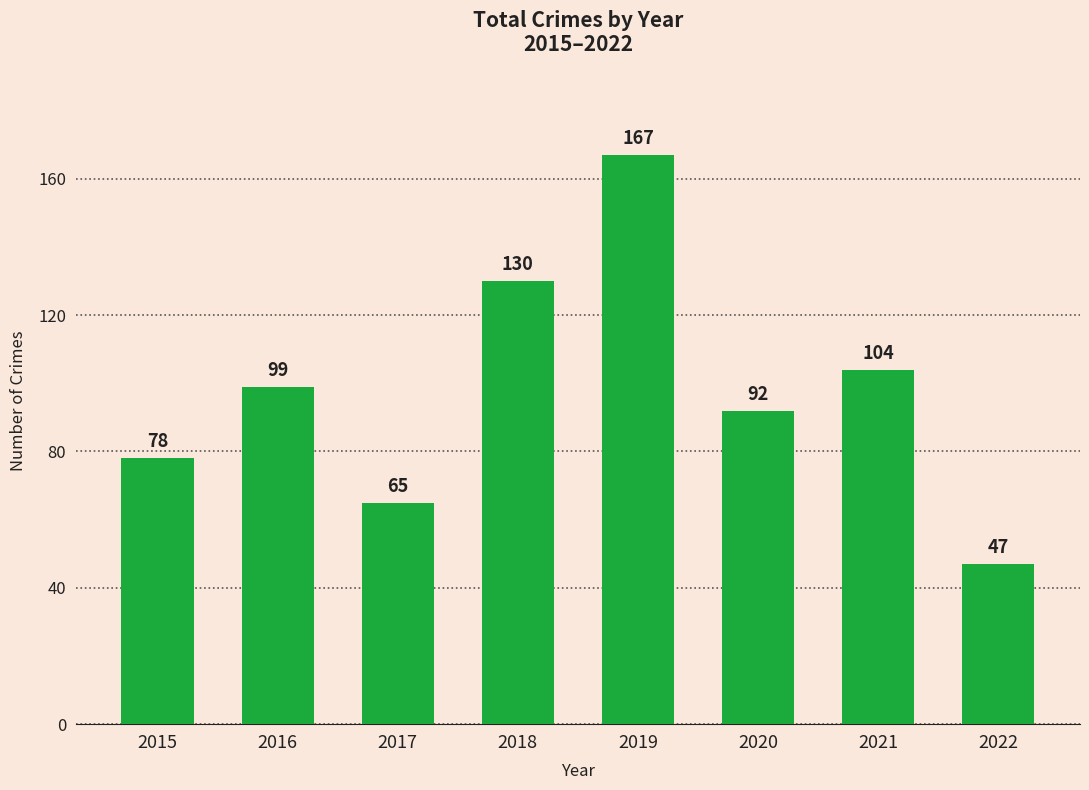

Which category has the highest value across all series?

2019